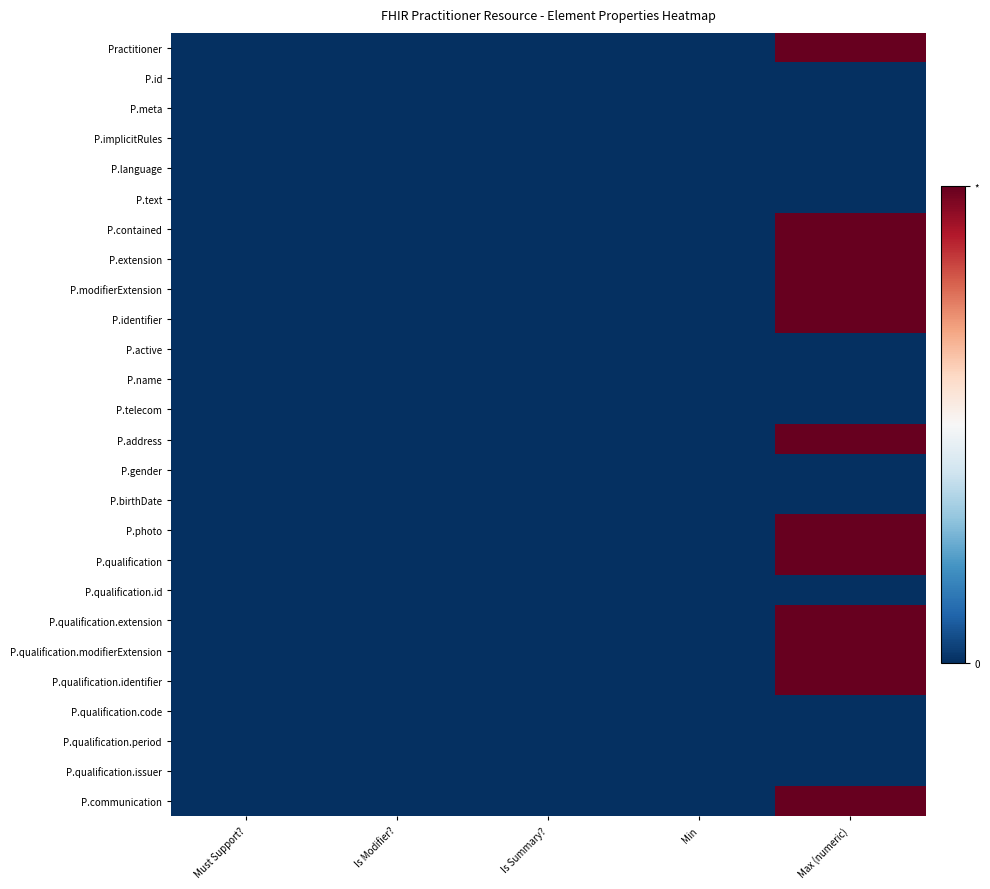

Which has a higher value, Is Modifier? or Must Support??

Is Modifier?